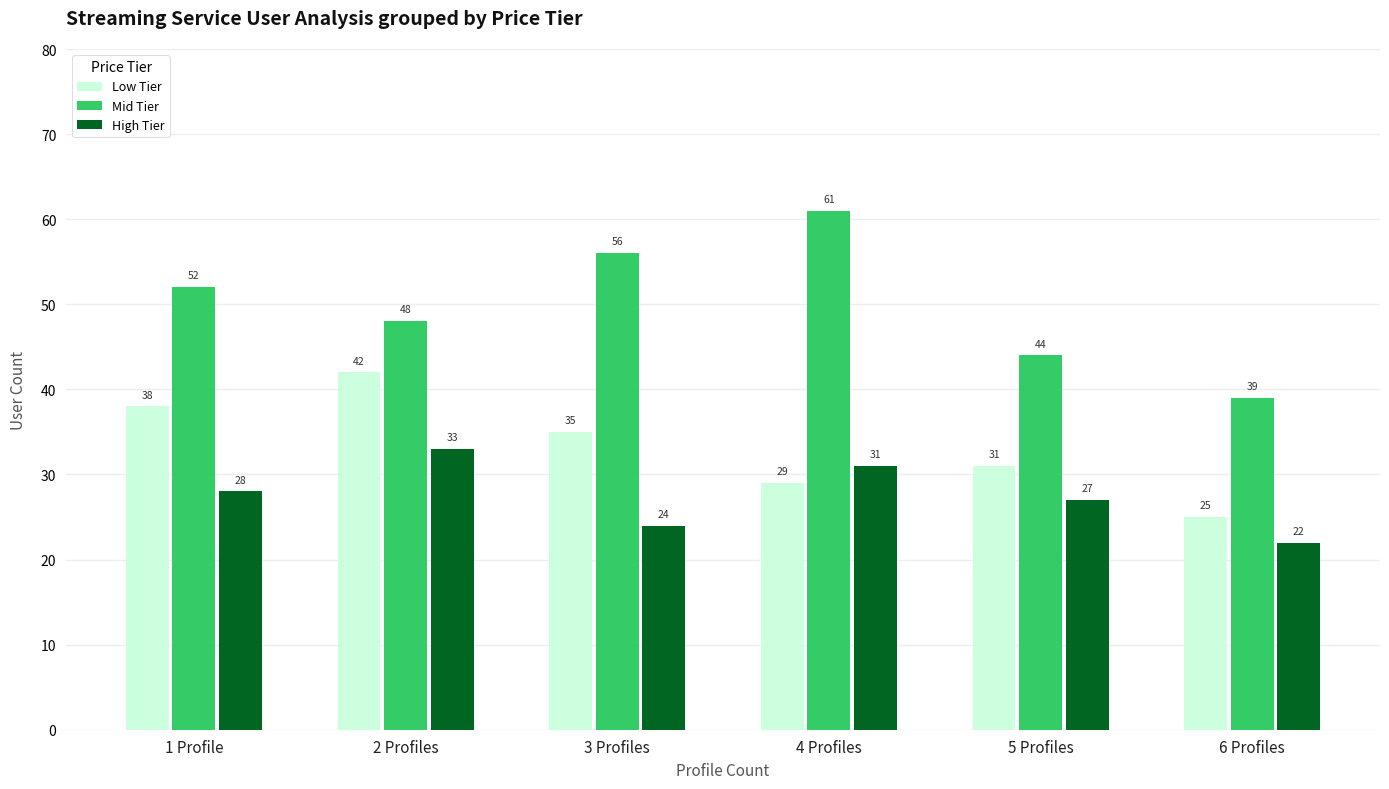

Count the number of categories in the chart.

6